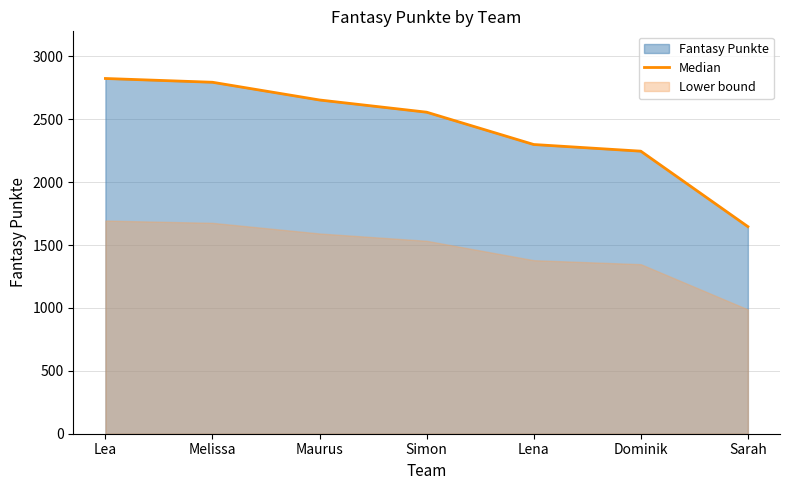

True or false: the data has more than 2 interior local peaks.

False